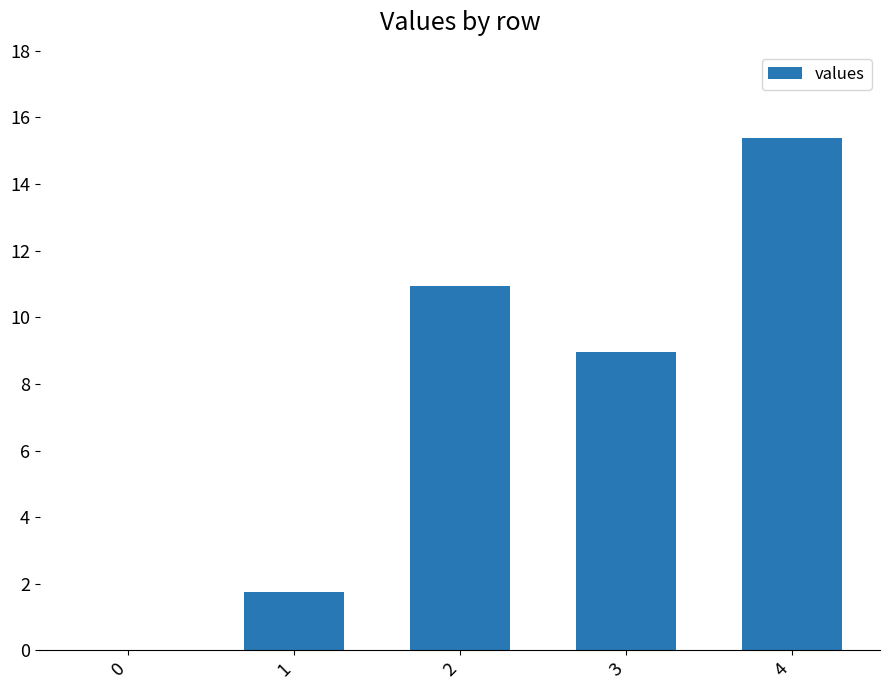

Is it true that the value at 3 is 15.9?

False